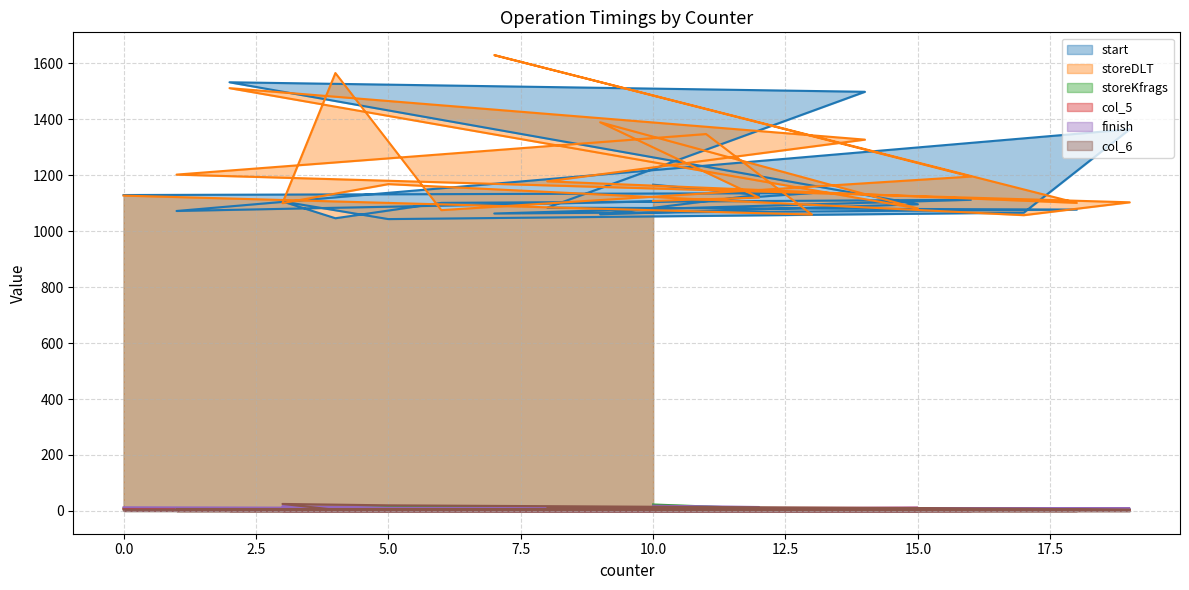

What value does the col_6 series have at 2, to the nearest 5?

5